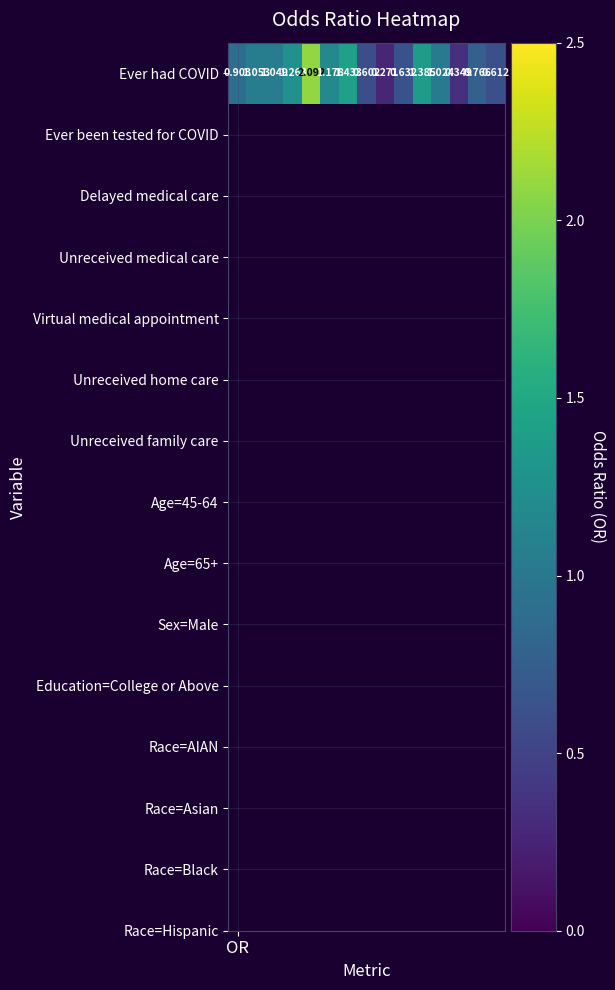

At which category does the chart reach its minimum across all series?

8